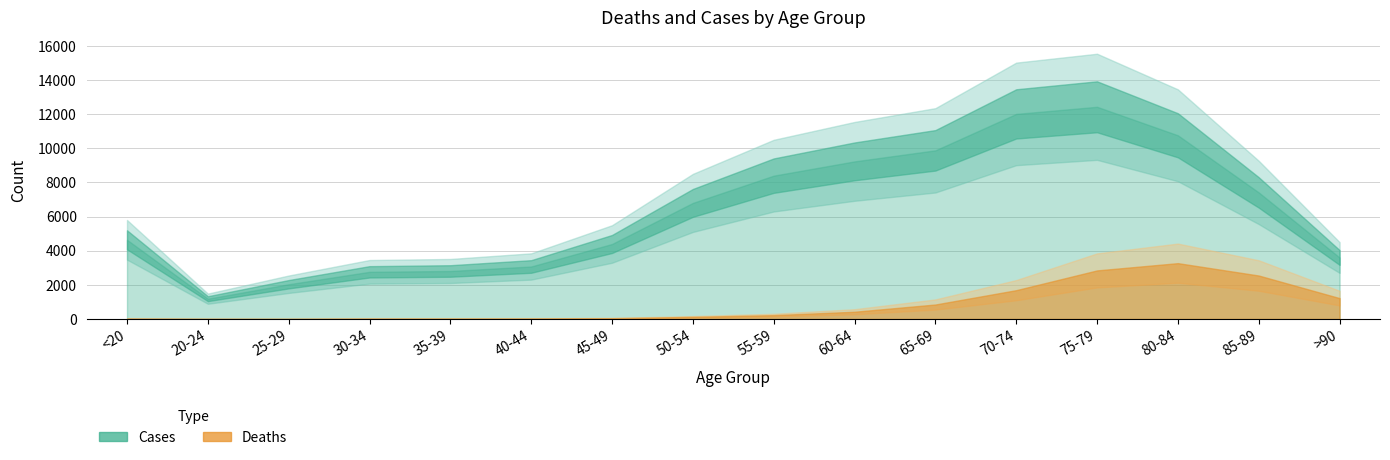

What is the difference between the Deaths values at 75-79 and 40-44?

2824